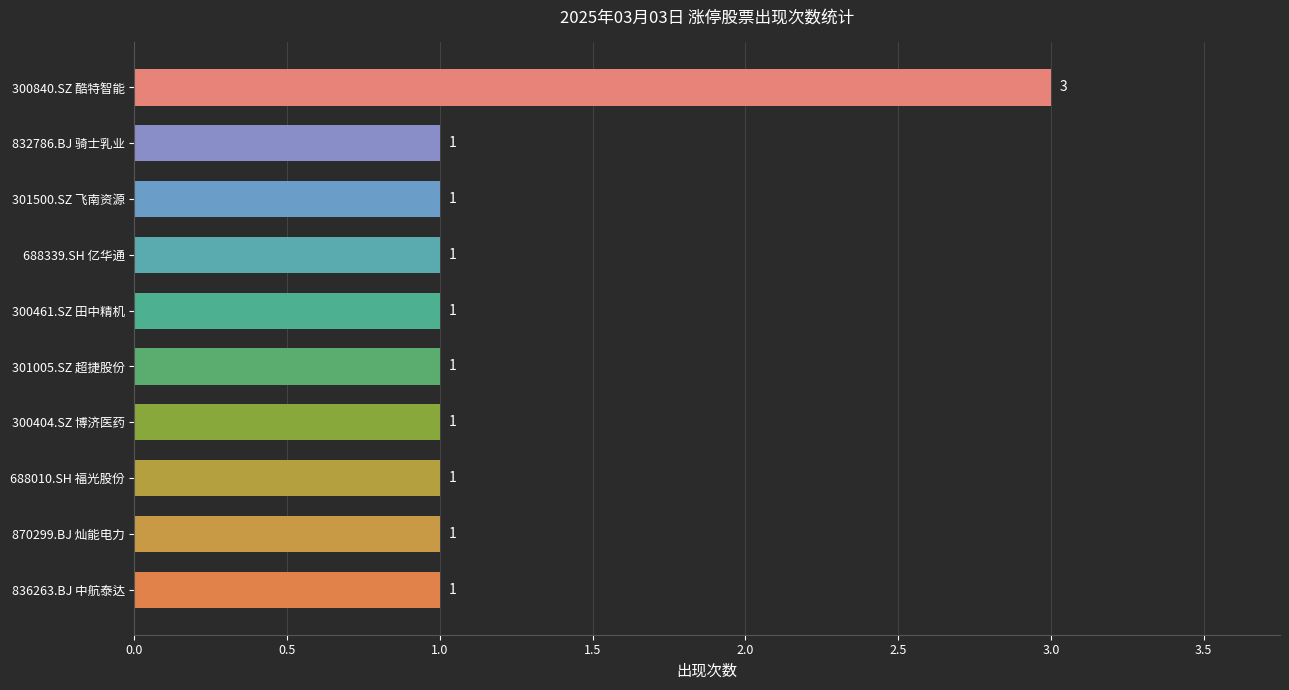

Does the chart contain stacked bars?

No